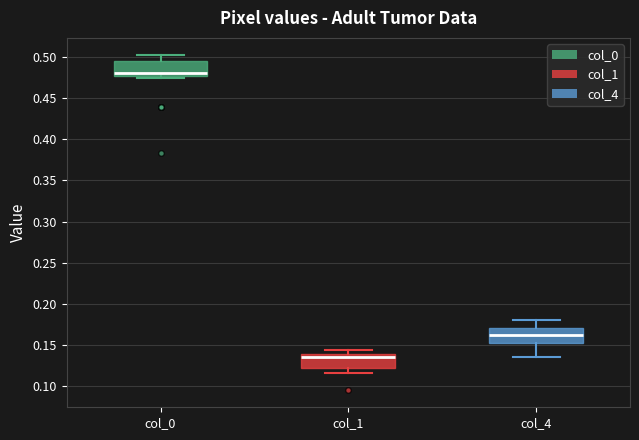

Reading left to right, transcribe this box plot: for each box, give where its median line is, the range the box spans, and where its two whiskers end, as read against the y-axis. The values are not printed on the chart, so give them approximately, as read against the axis.

col_0: median 0.480, box 0.475 to 0.495, whiskers 0.475 (just below the box's lower edge) to 0.500
col_1: median 0.135, box 0.120 to 0.140, whiskers 0.115 to 0.145
col_4: median 0.165, box 0.150 to 0.170, whiskers 0.135 to 0.180